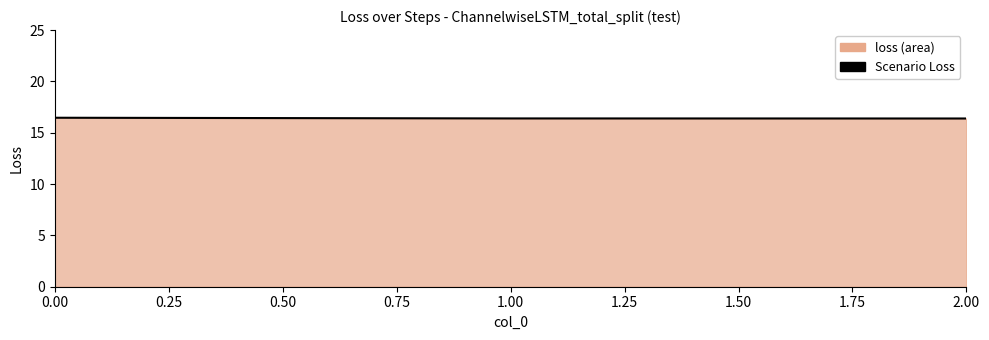

What is the maximum value shown in the chart?

16.5